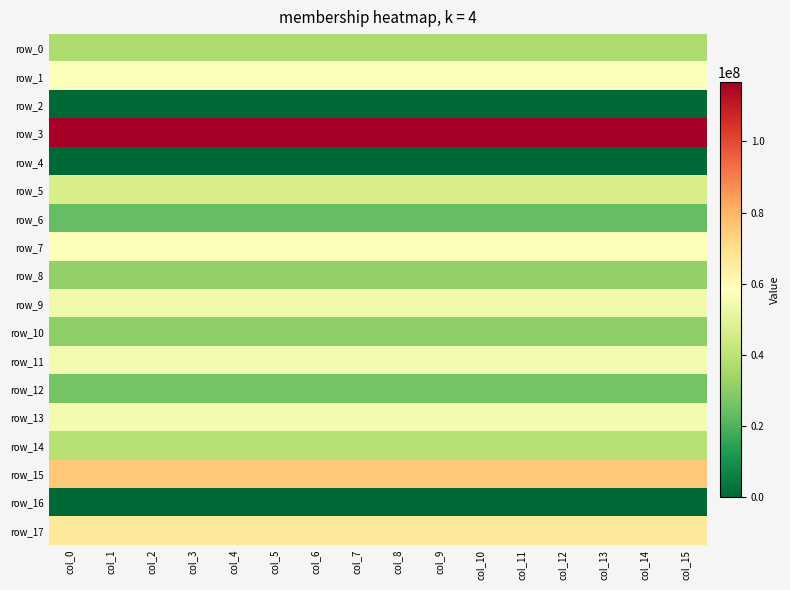

Which series has the largest total across all categories?

row_3